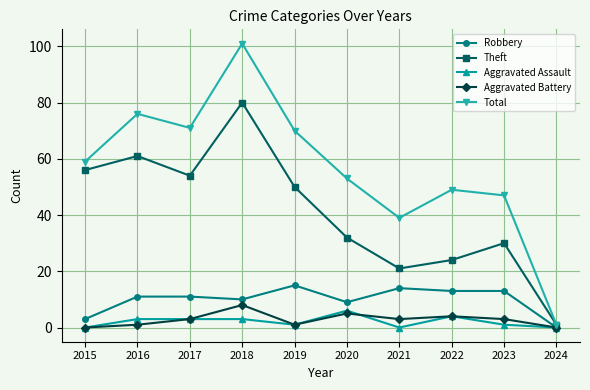

True or false: Aggravated Assault has a value of 4 at 2021.

False